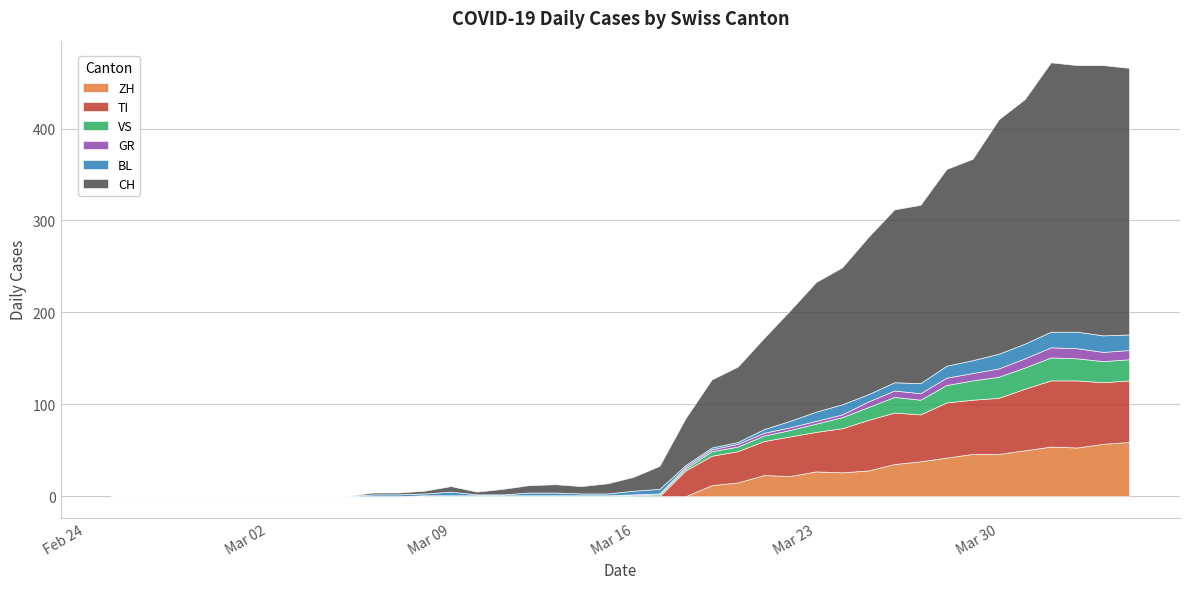

What are all the series names shown in the legend?

ZH, TI, VS, GR, BL, CH